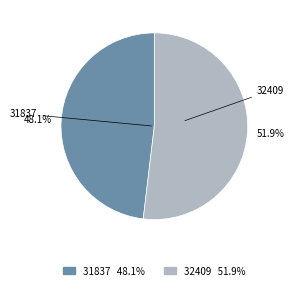

To the nearest percent, what is the combined percentage of 31837 and 32409?

100%